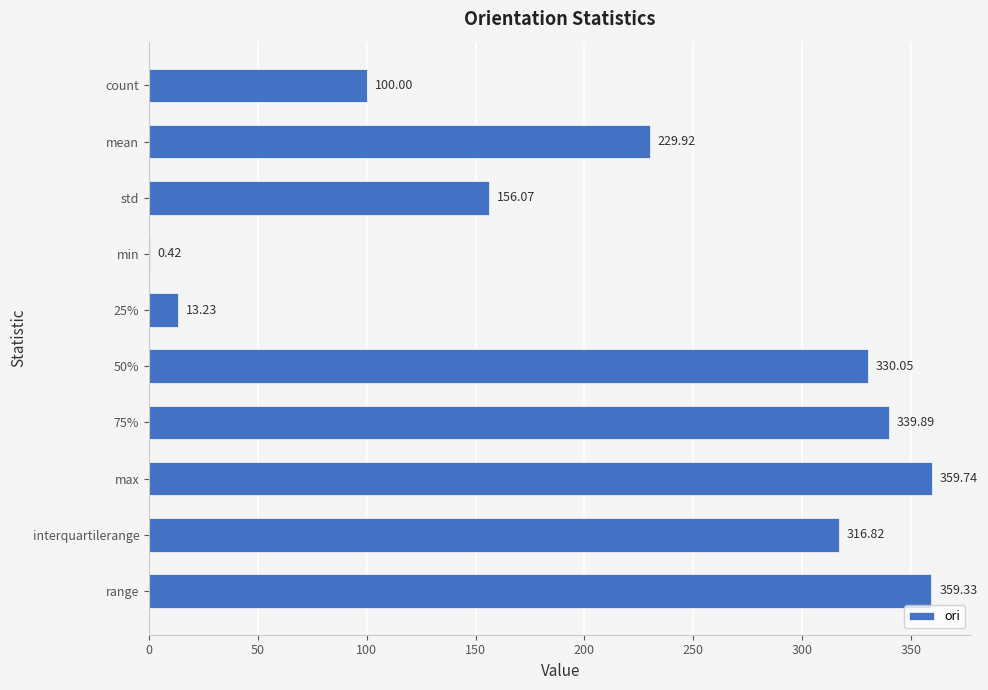

What is the sum of the values at min and count?

100.4